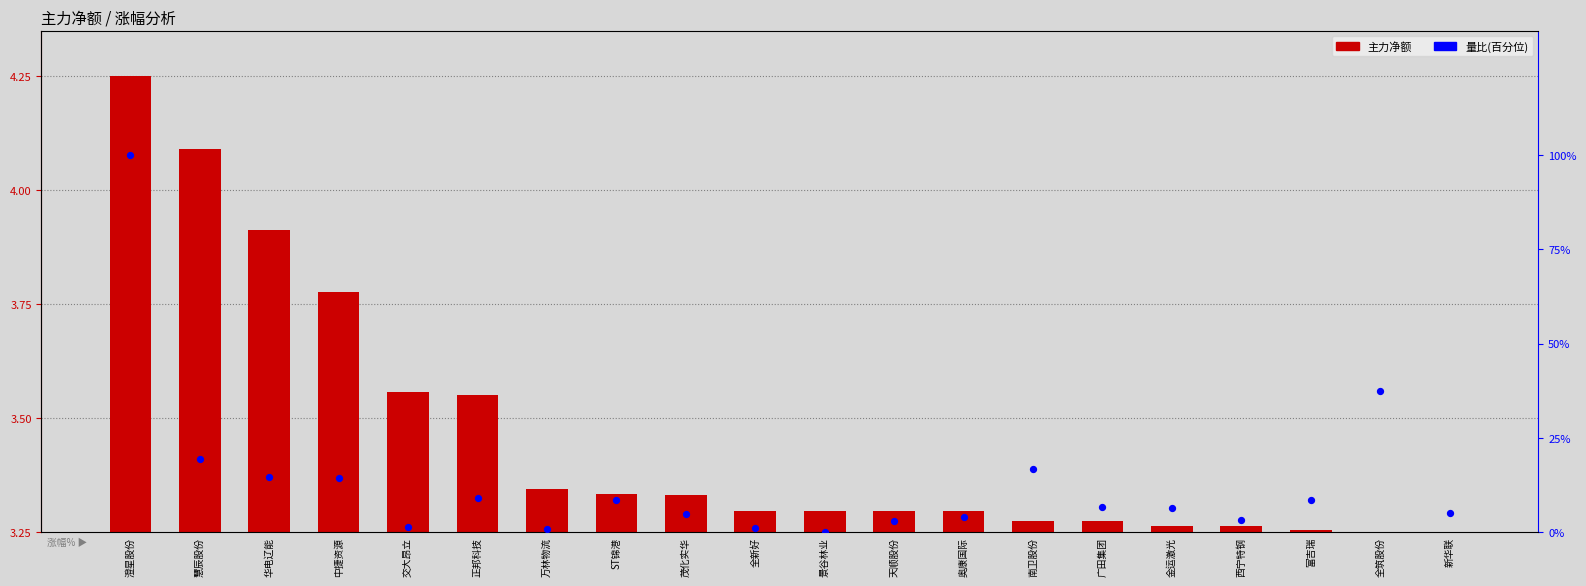

At which category is the sum across all series the highest?

澄星股份